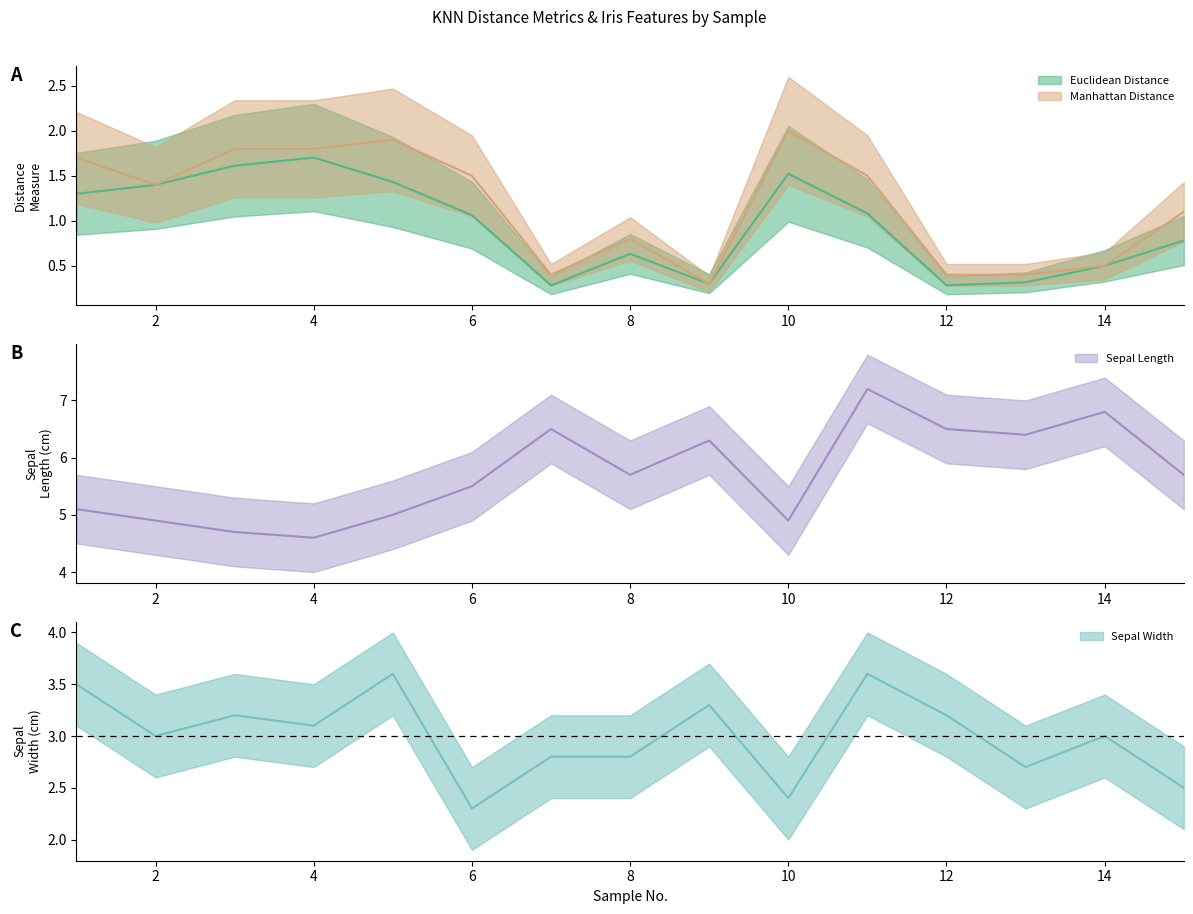

How many interior local peaks does the Sepal Length series have?

4